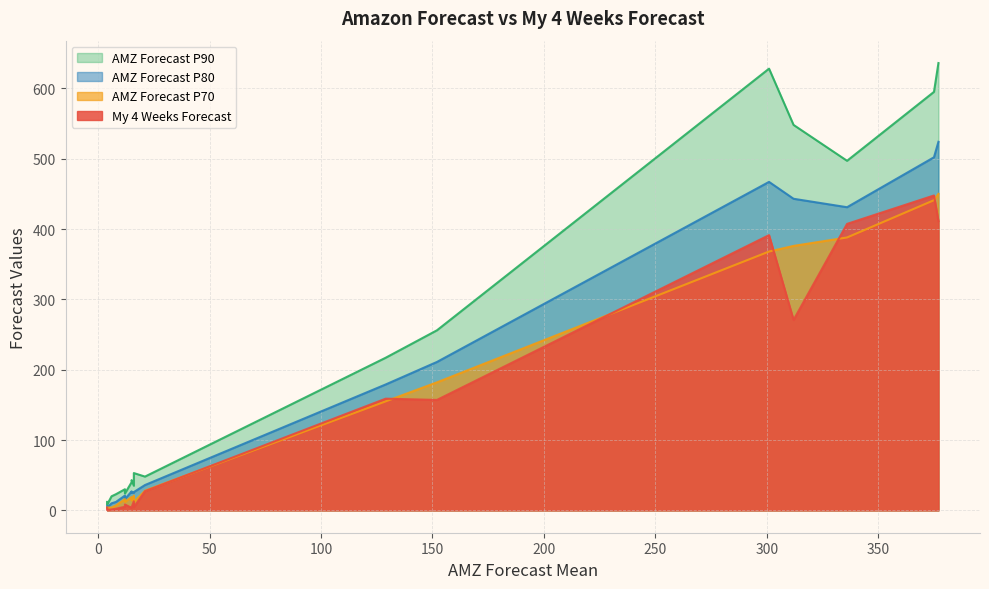

What is the minimum value shown in the chart?

0.6